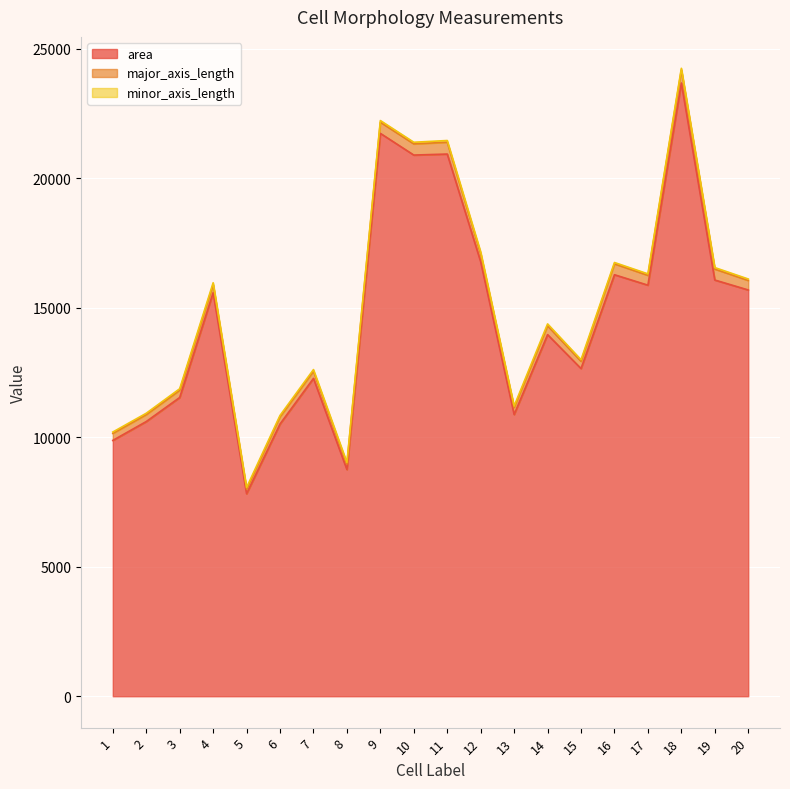

List the labels in order of minor_axis_length value, smallest first.

6, 2, 16, 1, 13, 20, 3, 17, 19, 15, 18, 8, 7, 10, 5, 11, 9, 4, 12, 14